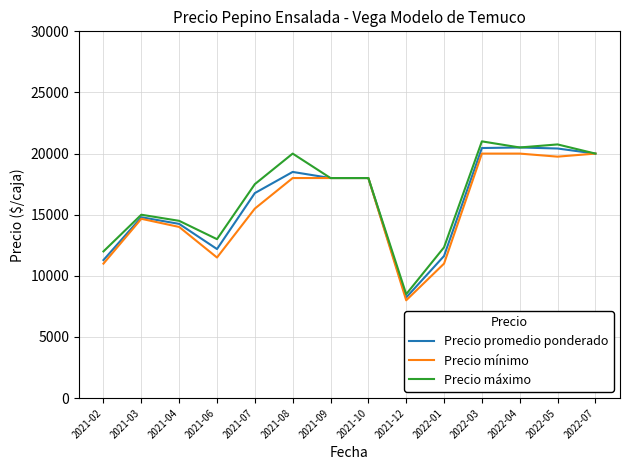

What is the approximate value of Precio mínimo at 2021-04?

14000.0